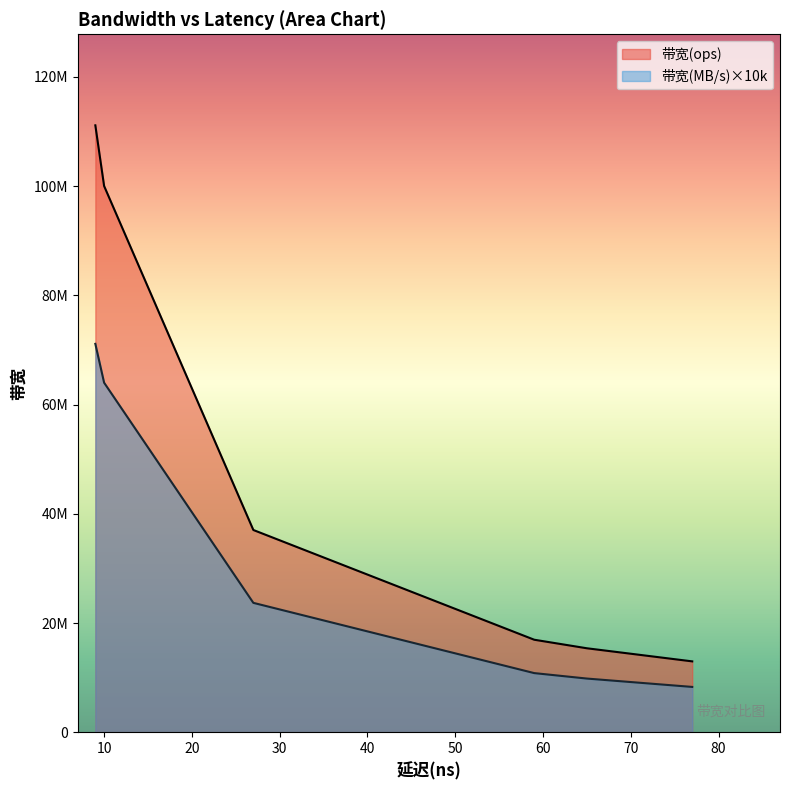

What is the difference between the maximum and minimum values in the 带宽(ops) series?

98124099